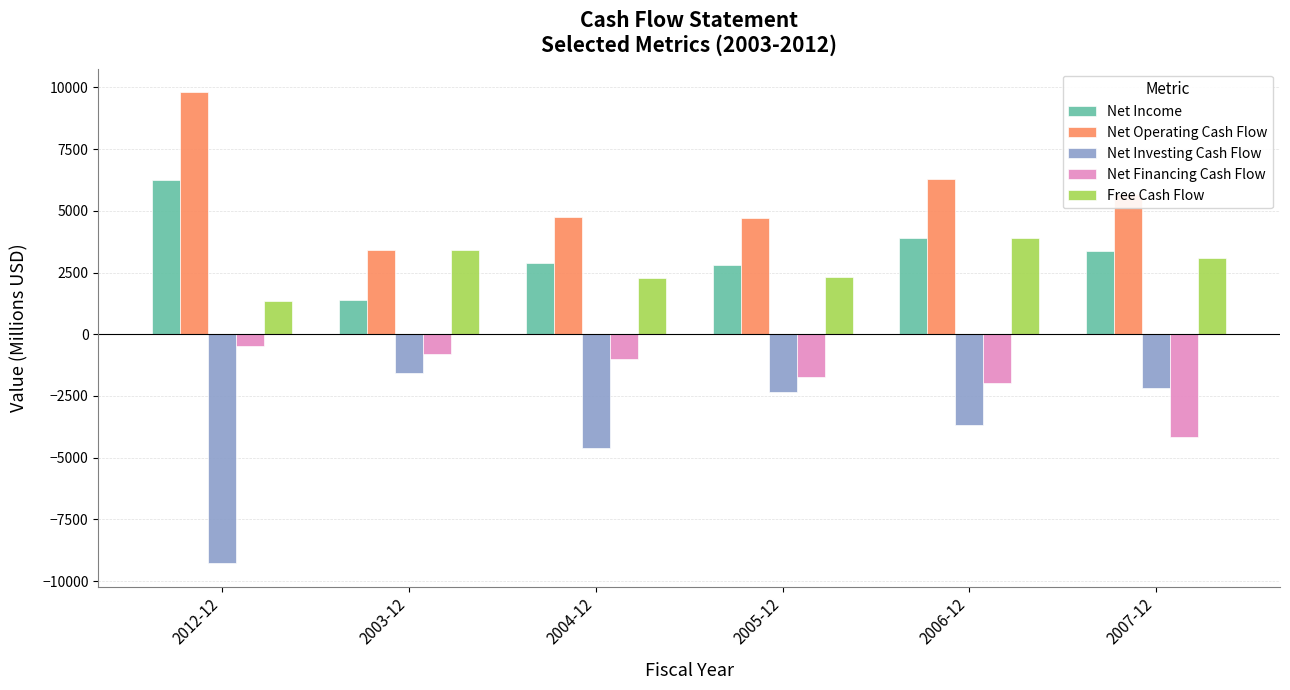

Is the value of Net Investing Cash Flow at 2003-12 greater than the value of Free Cash Flow at 2012-12?

No